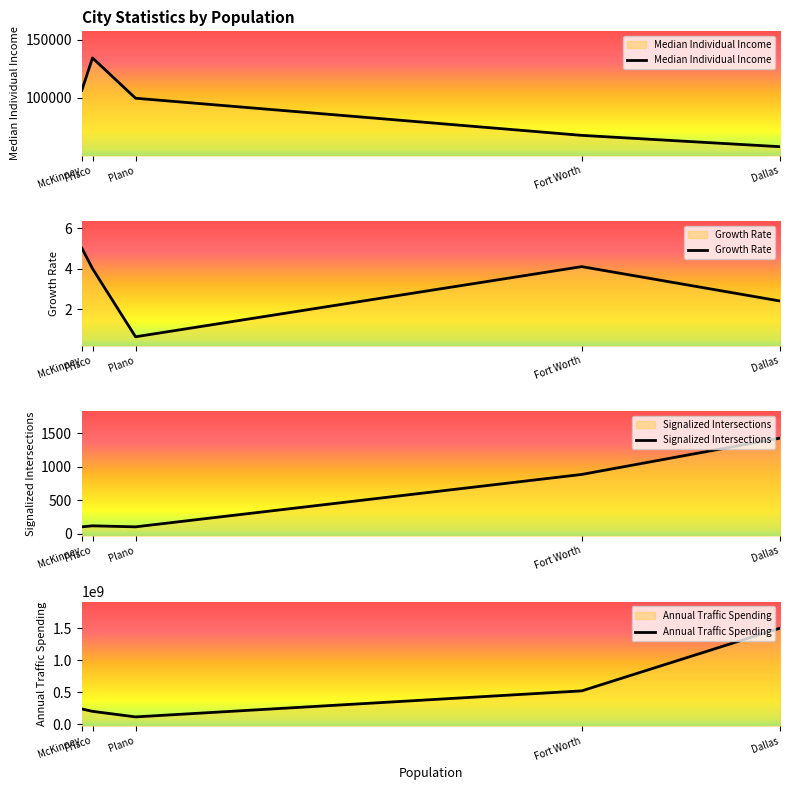

Which series has the widest spread of values?

Annual Traffic Spending